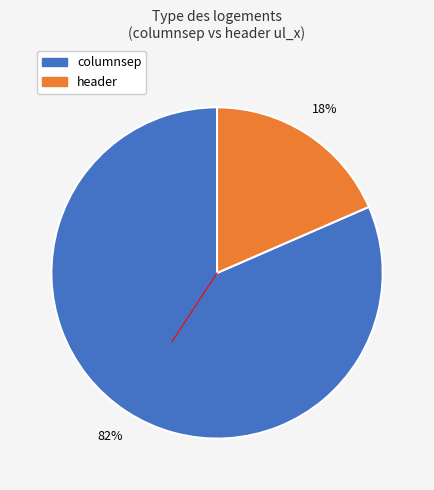

Between header and columnsep, which is larger?

columnsep